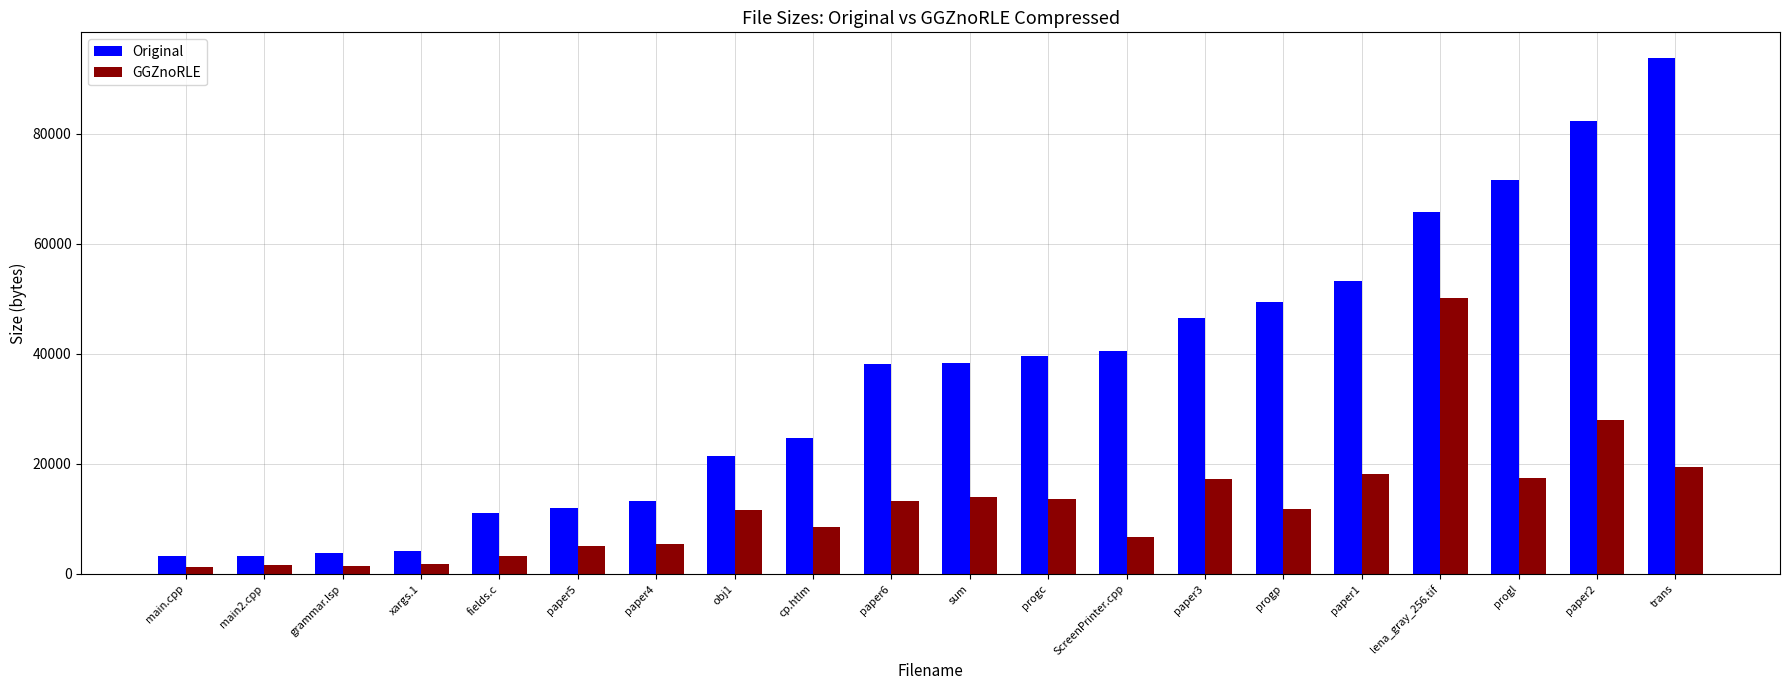

Is it true that GGZnoRLE equals 13560 at progc?

True